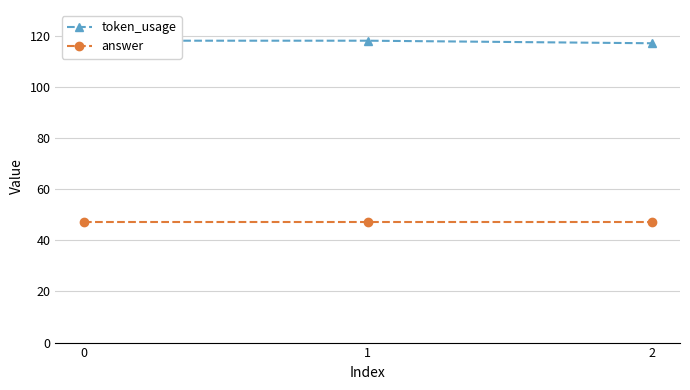

The answer series shows 47 at 2. True or false?

True